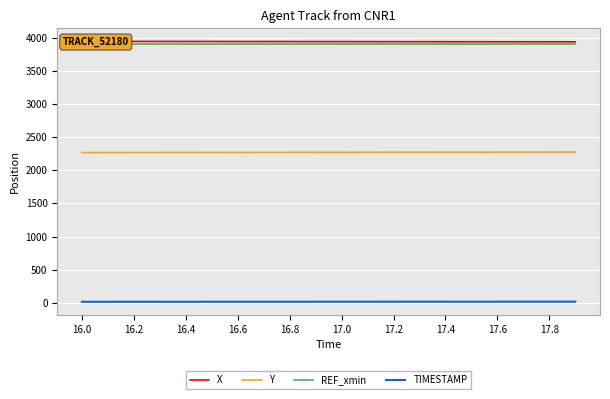

True or false: REF_xmin and X cross at least once.

False